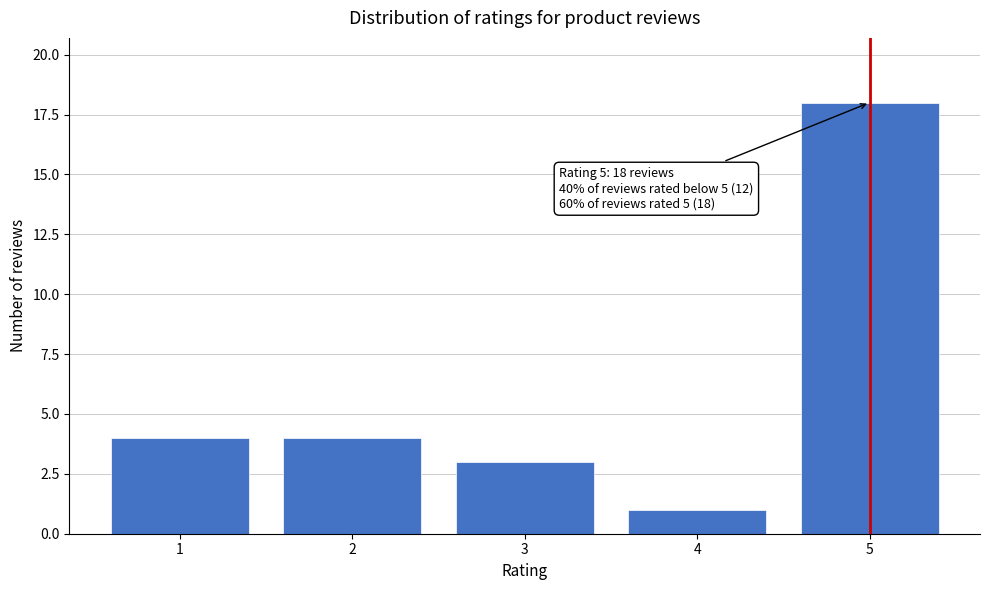

Reading left to right, list all the values displayed in this chart.

4	4	3	1	18